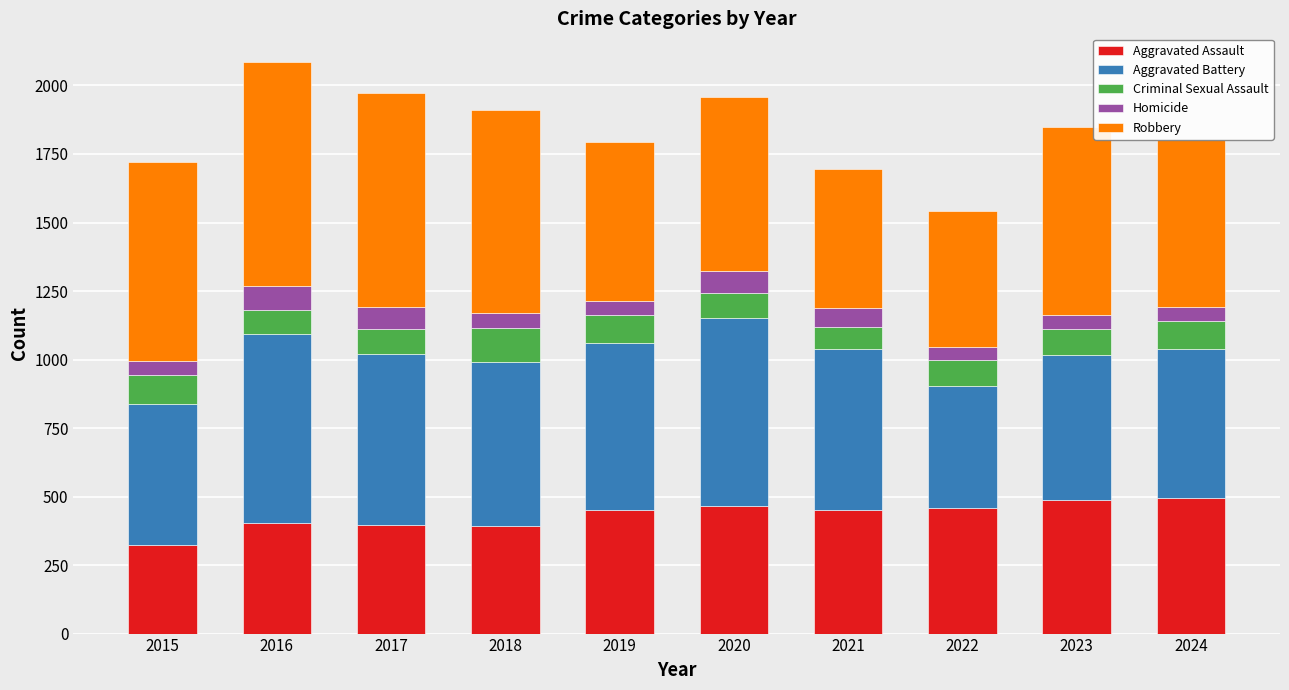

Which category has the lowest value in the Aggravated Assault series?

2015